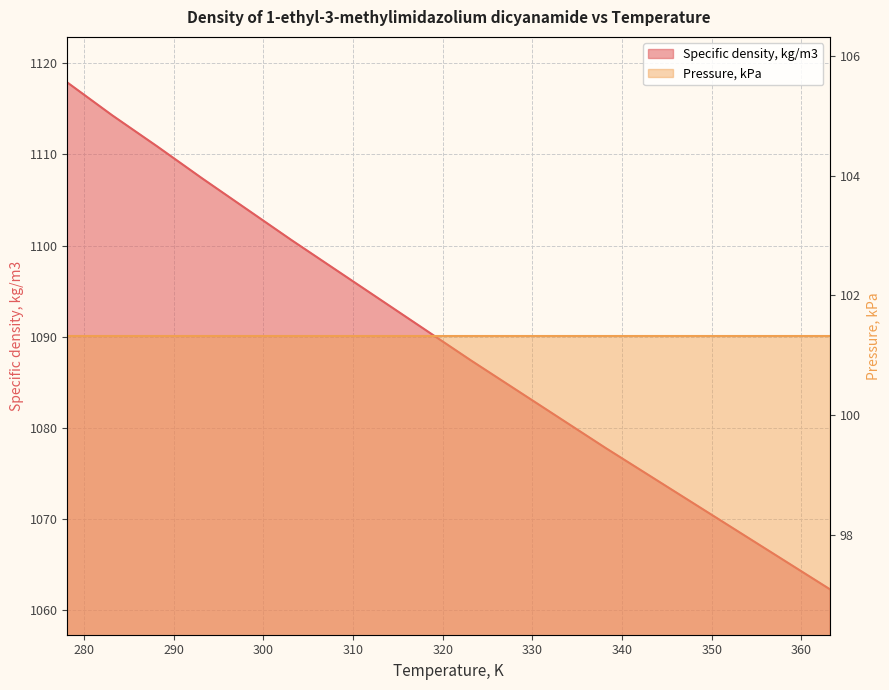

Rank the categories by value from highest to lowest.

278.15, 283.15, 288.15, 293.15, 298.15, 303.15, 308.15, 313.15, 318.15, 323.15, 328.15, 333.15, 338.15, 343.15, 348.15, 353.15, 358.15, 363.15